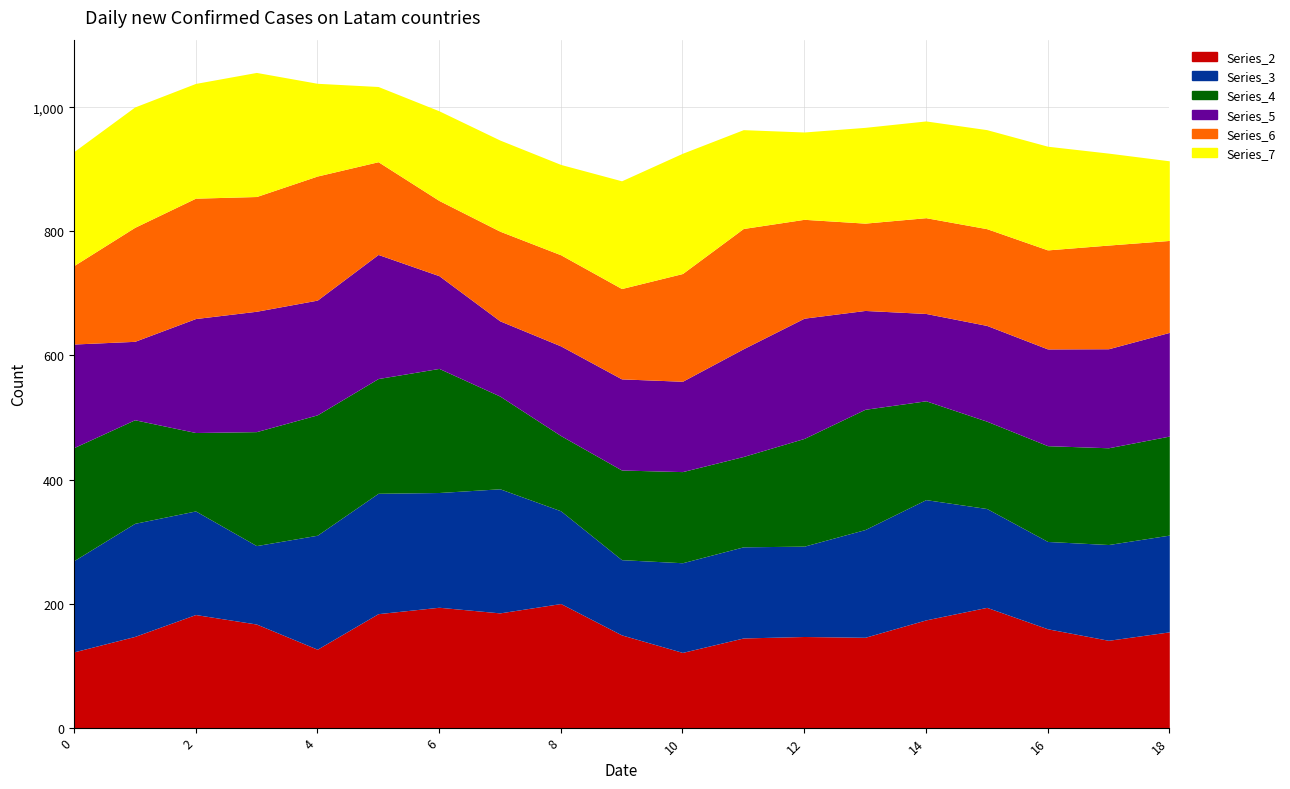

Where is the first local maximum for Series_2?

2